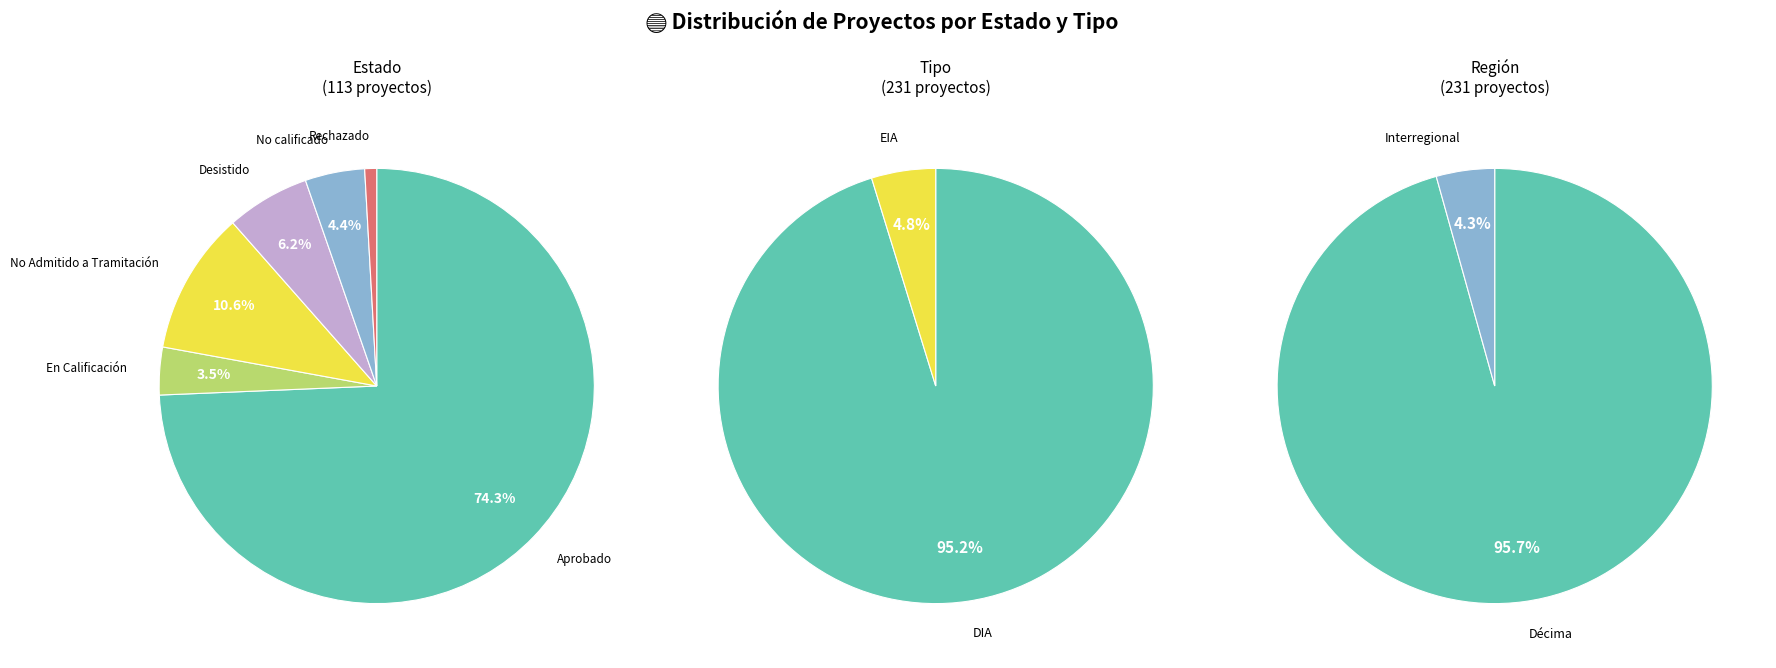

Which category has the smallest portion of the pie?

Rechazado